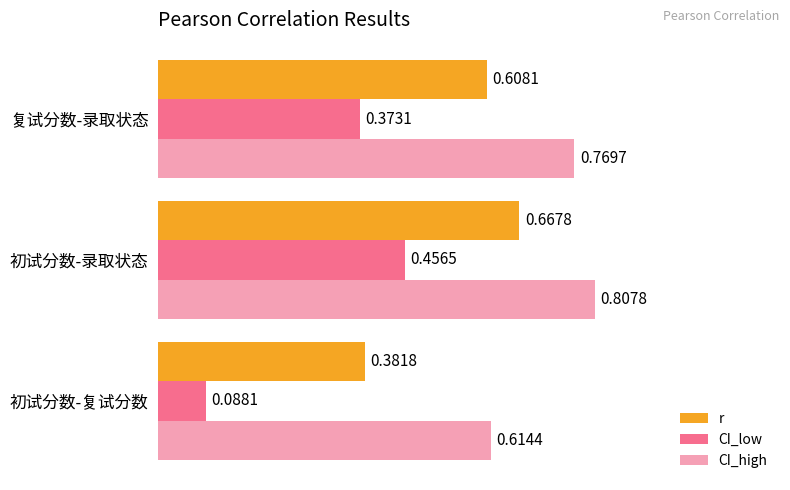

At which label does CI_low reach its peak?

初试分数-录取状态